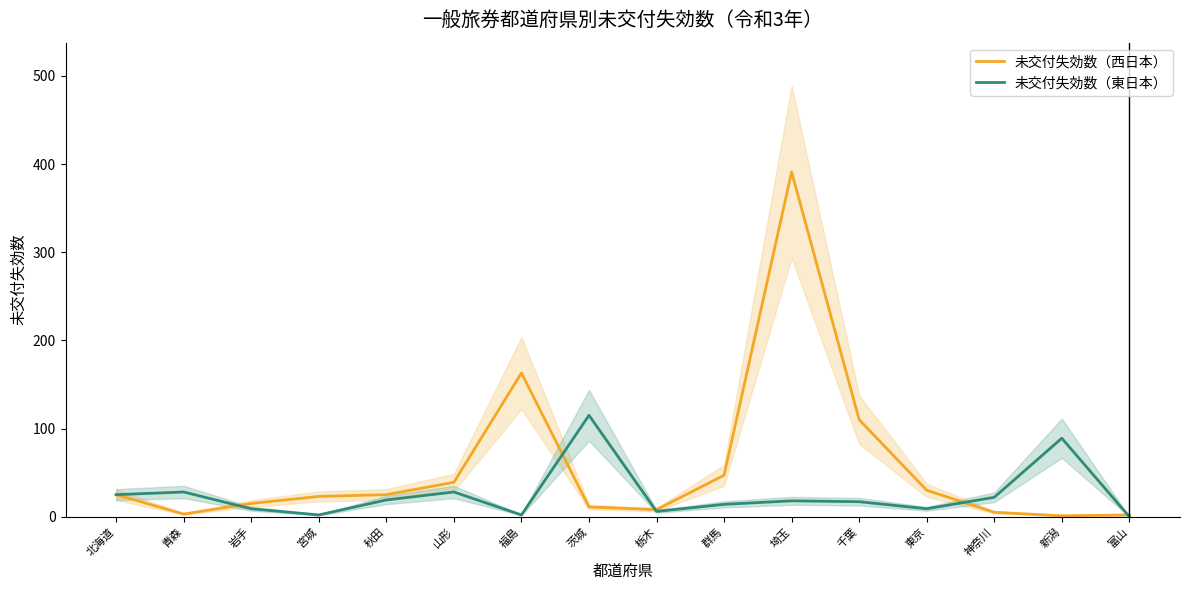

Read the 未交付失効数（東日本） value at 群馬.

14